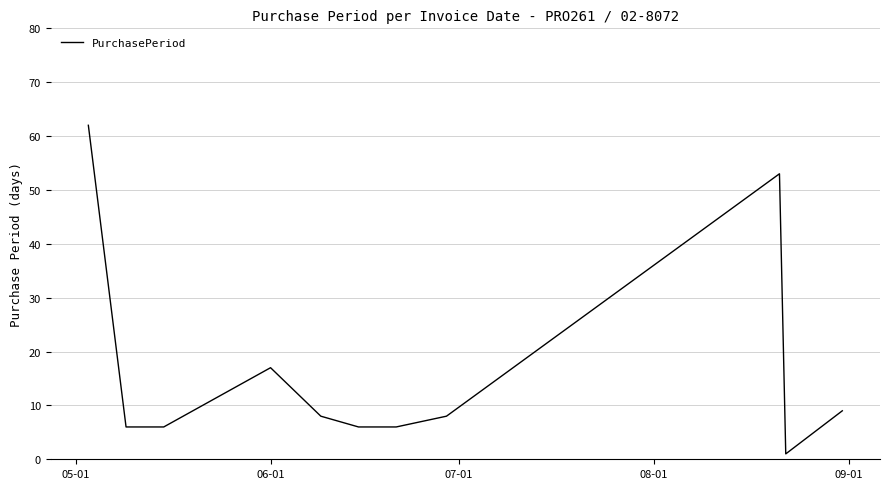

What is the greatest value displayed?

62